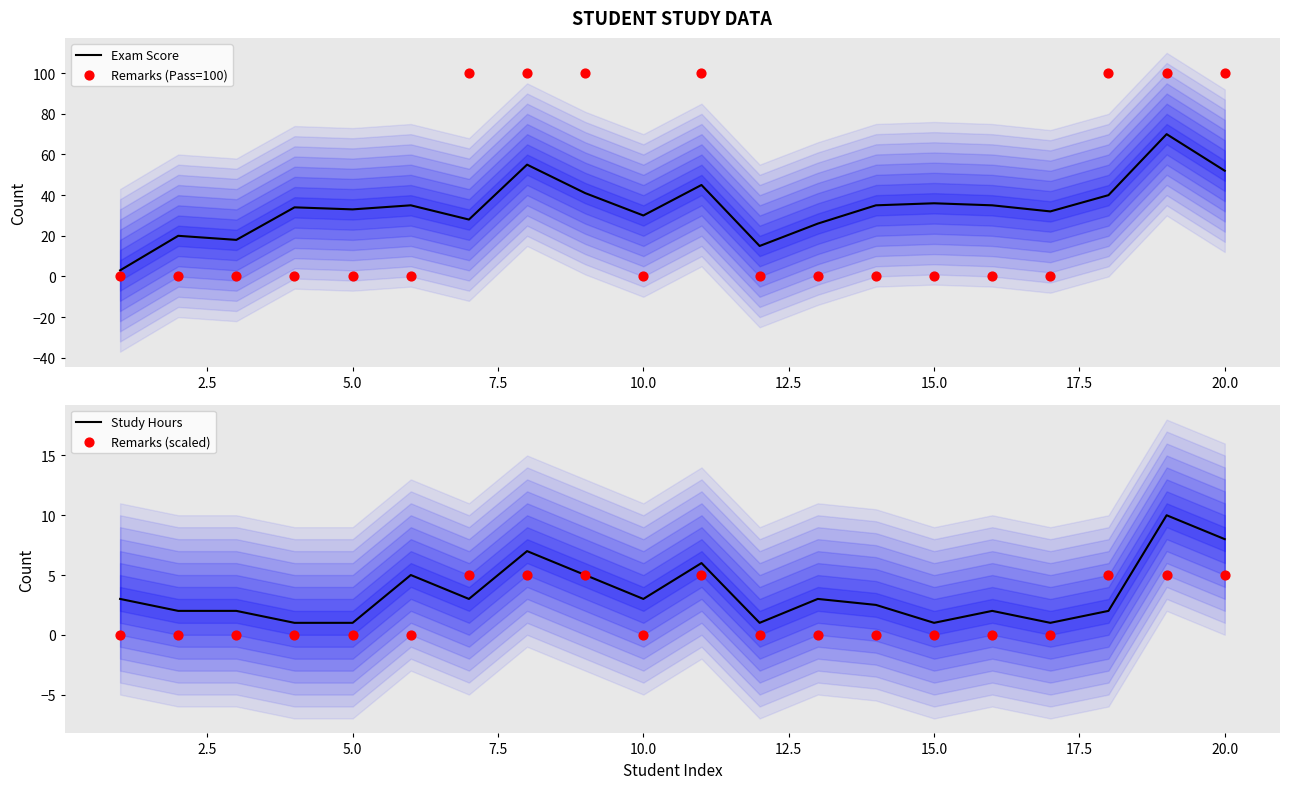

What is the maximum value for Exam Score?

70